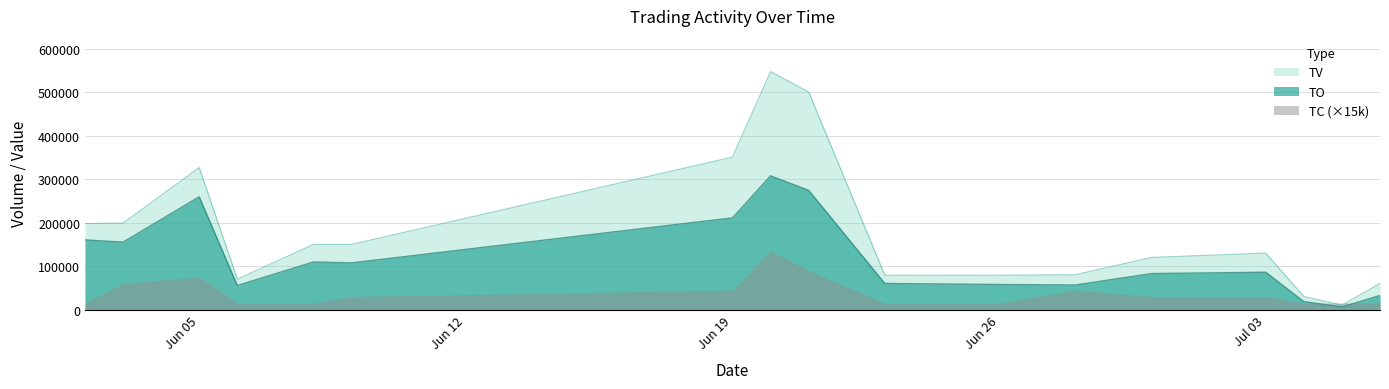

List the series in order of their overall mean, highest first.

TV, TO, TC (×15k)